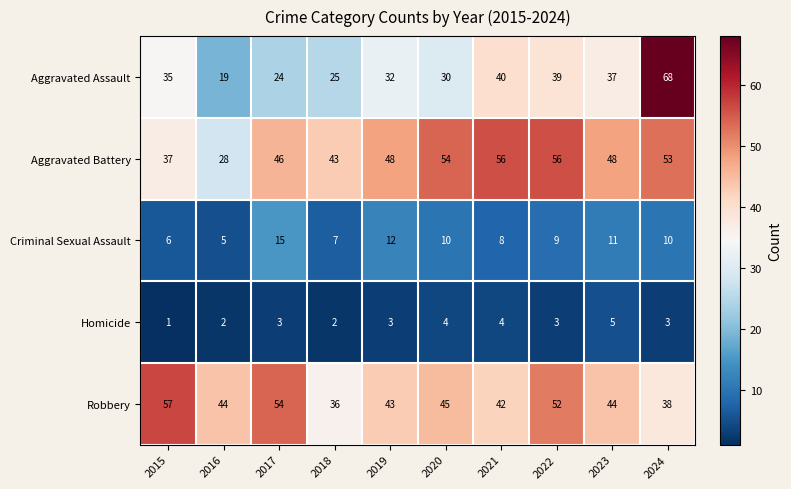

What is the difference between the second highest and minimum values in the Robbery series?

18